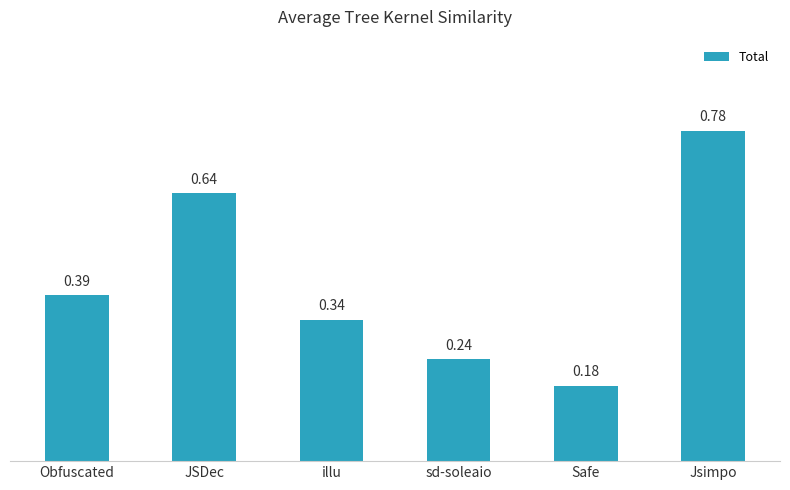

The chart shows a value of 1.2 at Jsimpo. True or false?

False